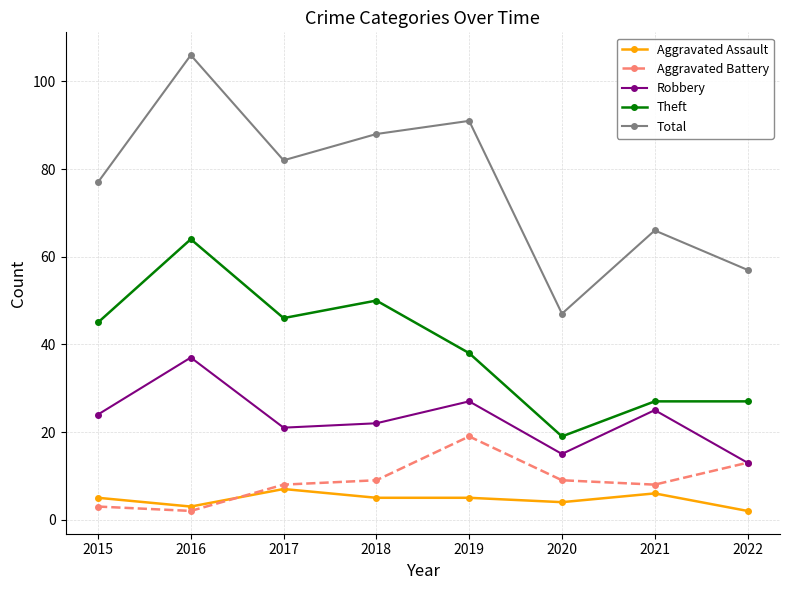

Between 2015 and 2016, which series saw the biggest shift?

Total